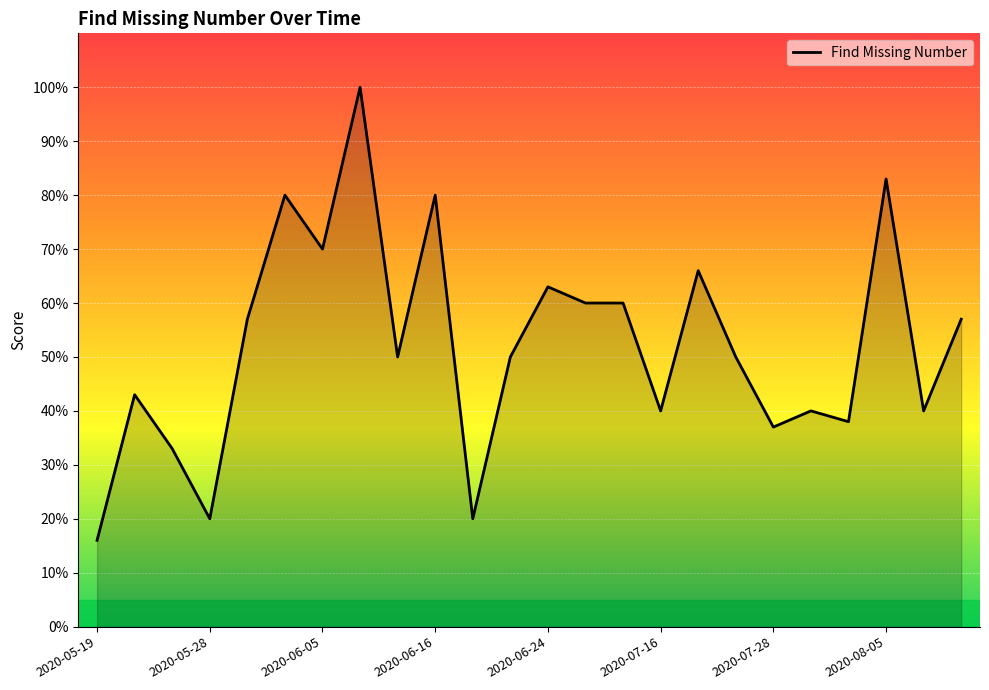

What is the difference between the maximum and minimum values?

84